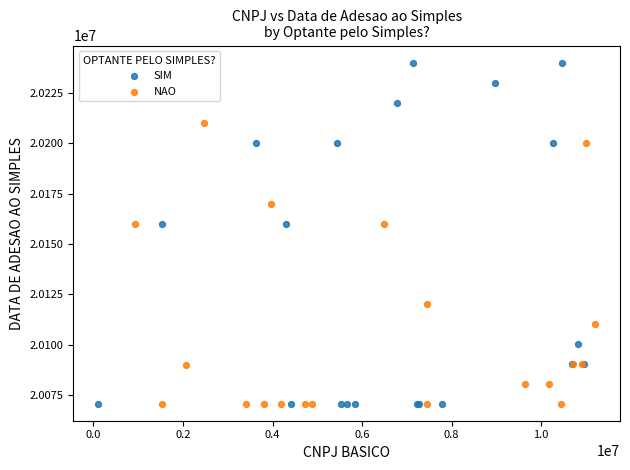

Which series has the largest Y range (max minus min)?

SIM